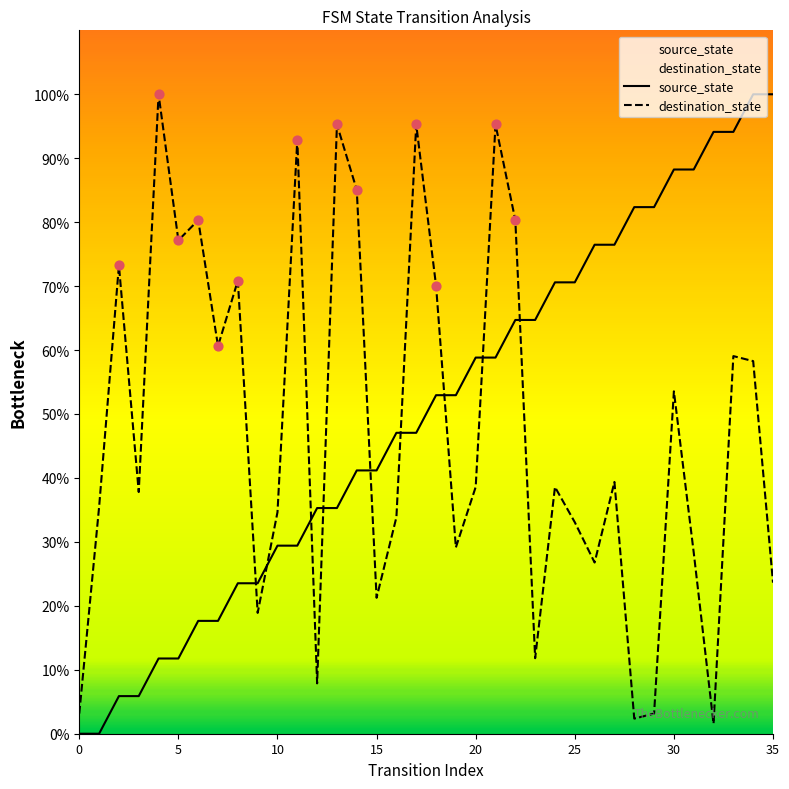

What is the total value across all series at 6?

98.0